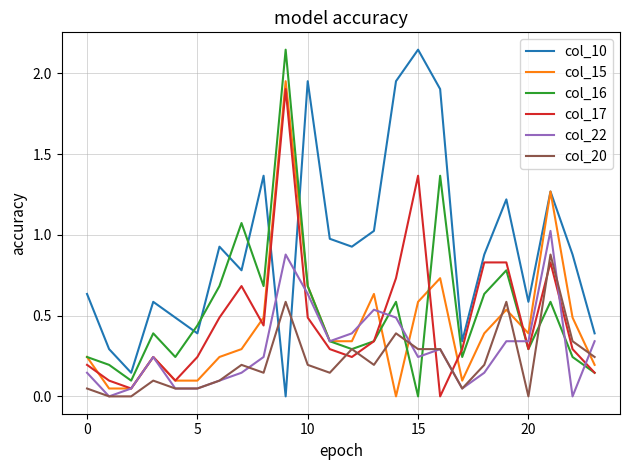

What are all the series names shown in the legend?

col_10, col_15, col_16, col_17, col_22, col_20